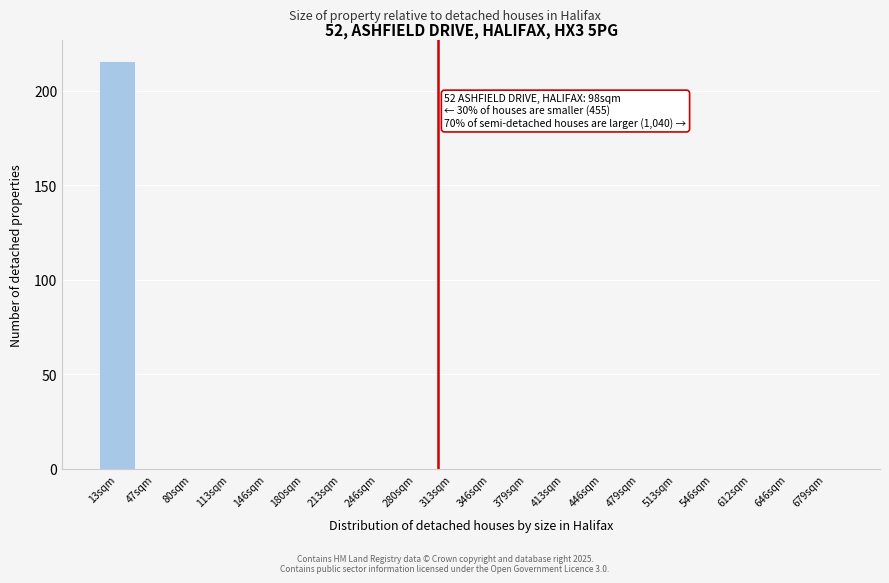

Reading right to left, transcribe all the data shown in this chart.

679sqm=0	646sqm=0	612sqm=0	546sqm=0	513sqm=0	479sqm=0	446sqm=0	413sqm=0	379sqm=0	346sqm=0	313sqm=0	280sqm=0	246sqm=0	213sqm=0	180sqm=0	146sqm=0	113sqm=0	80sqm=0	47sqm=0	13sqm=216